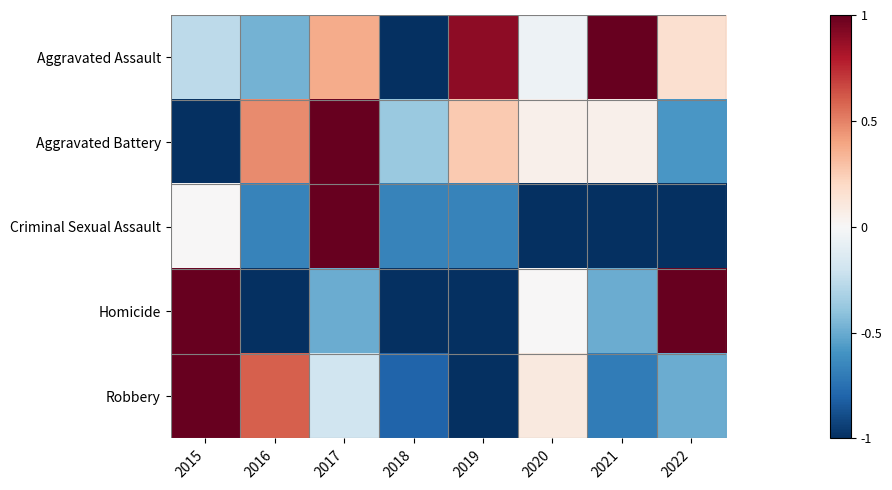

How many distinct data groups are displayed?

5